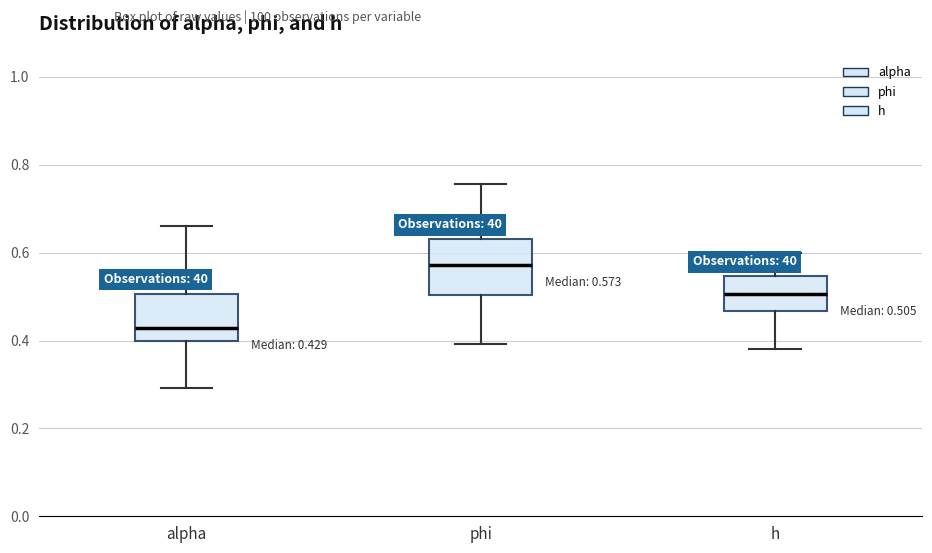

Which box's median line is the lowest?

alpha